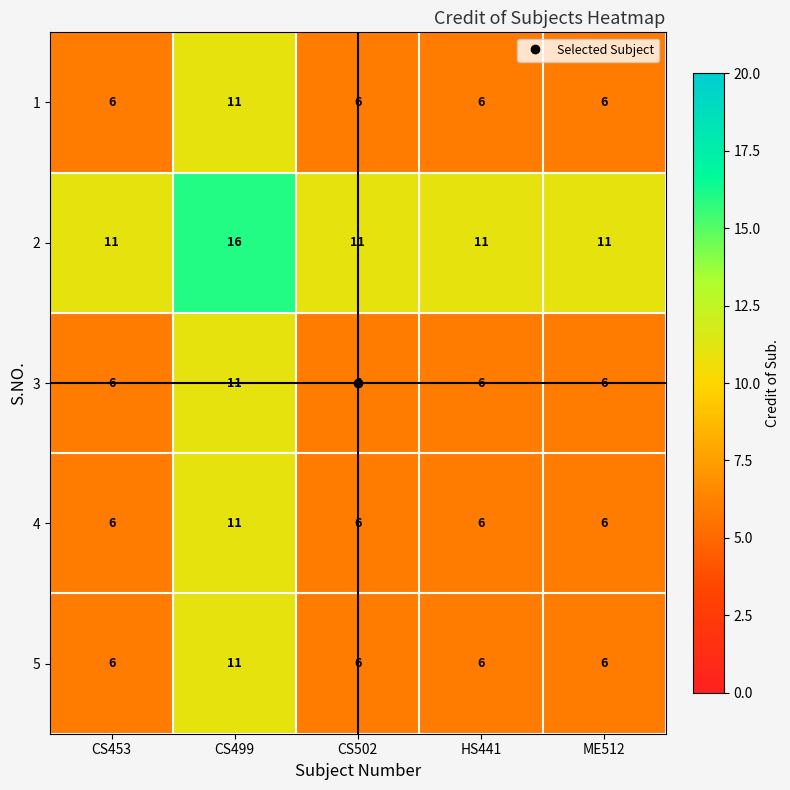

What is the highest value of the 4 series?

11